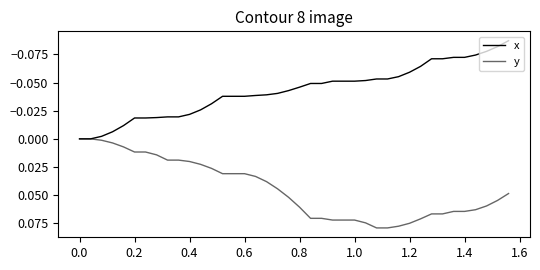

True or false: x has more than 2 interior local peaks.

False